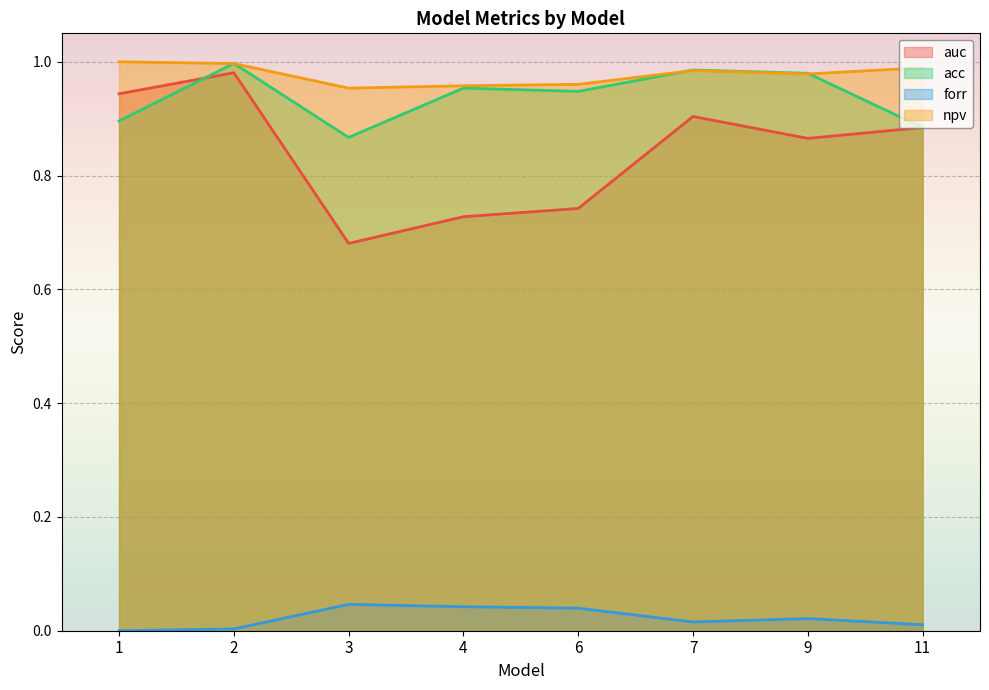

Count the number of categories in the chart.

8